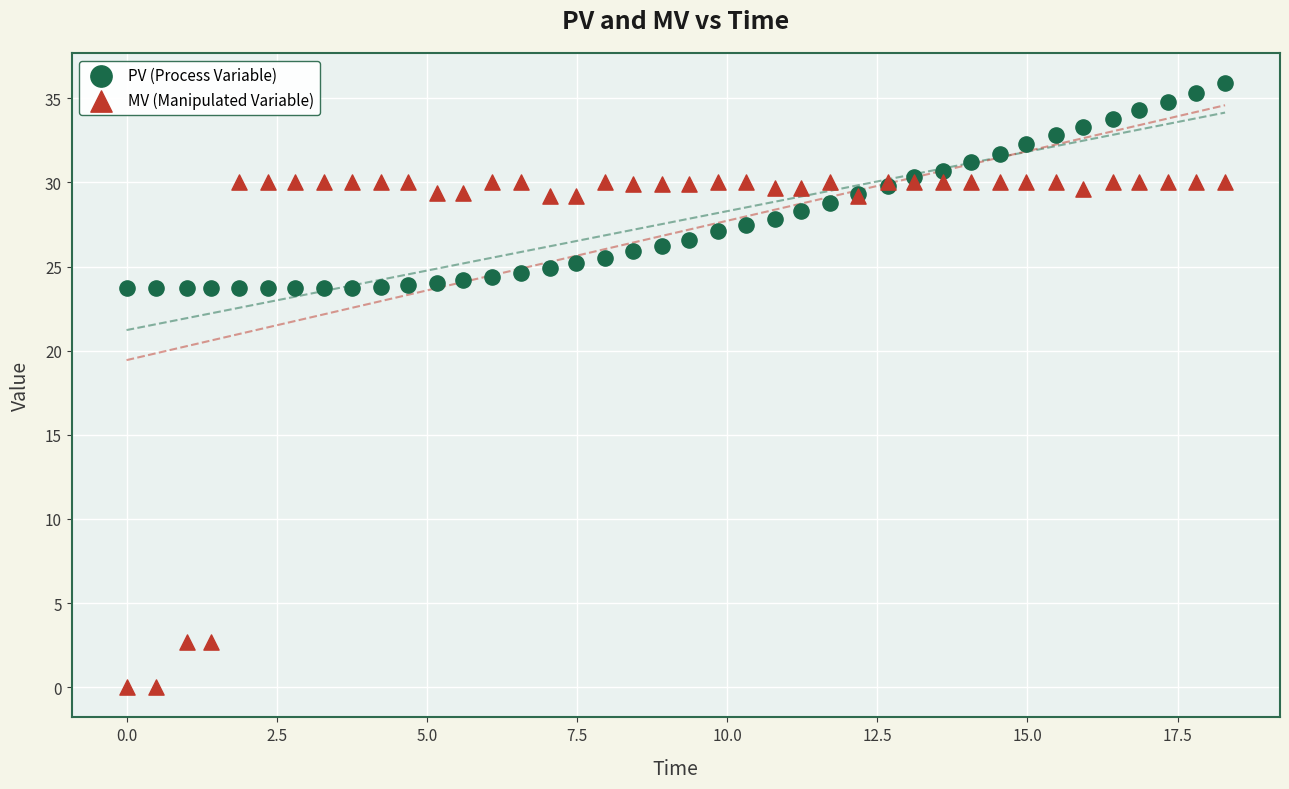

Which series reaches the minimum Y coordinate?

MV (Manipulated Variable)